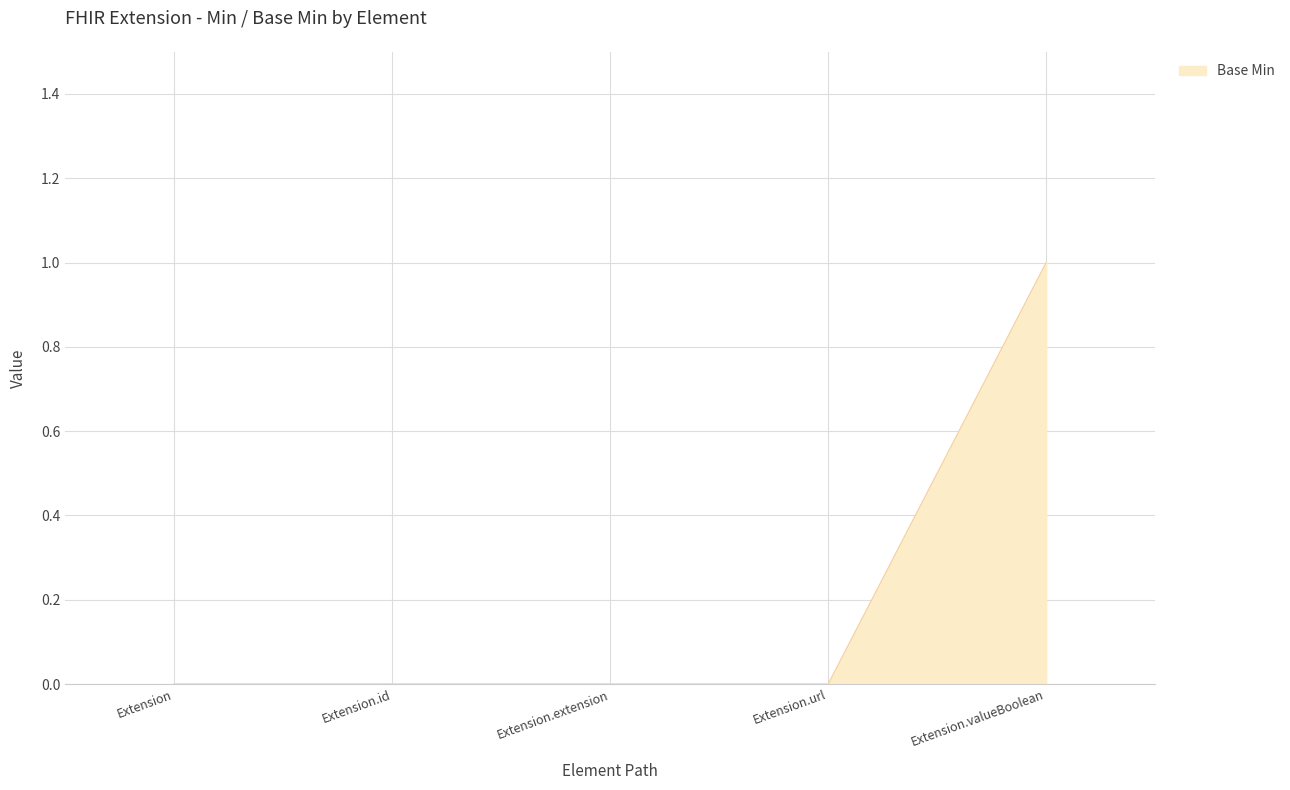

Reading left to right, extract all data points from this chart.

Extension=0	Extension.id=0	Extension.extension=0	Extension.url=0	Extension.valueBoolean=1